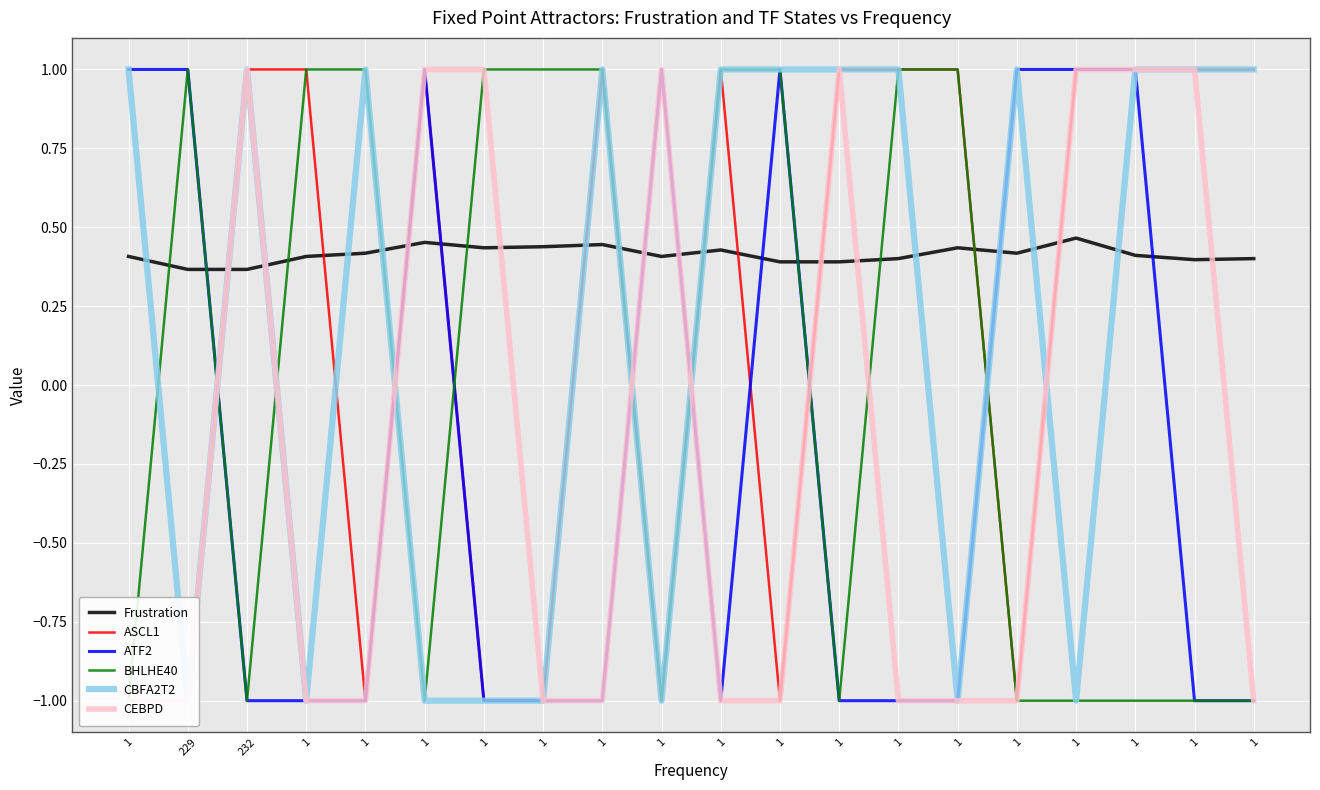

Which series has the largest total across all categories?

Frustration